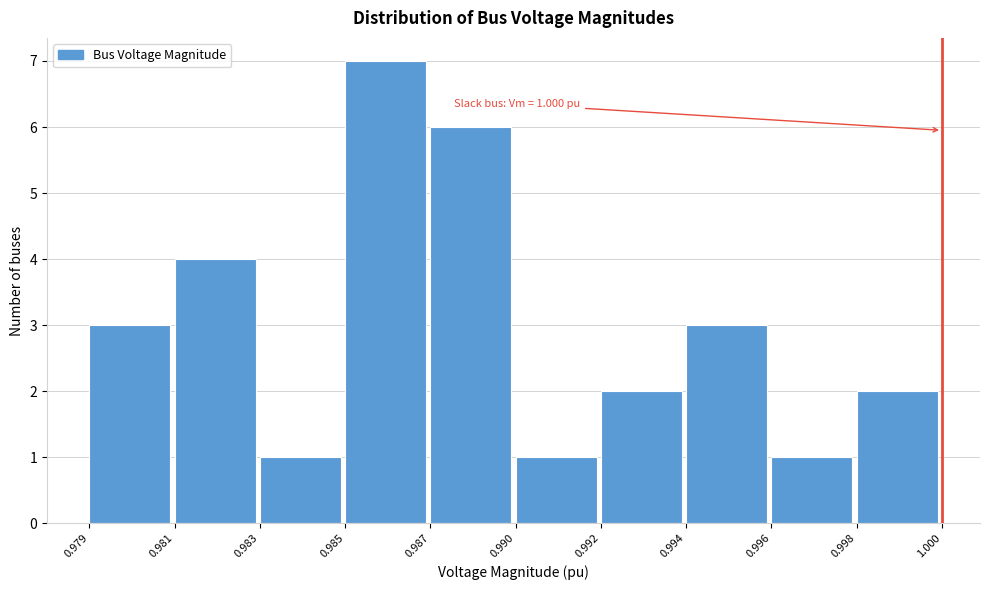

Reading right to left, list all the values displayed in this chart.

0.998=2	0.996=1	0.994=3	0.992=2	0.990=1	0.987=6	0.985=7	0.983=1	0.981=4	0.979=3